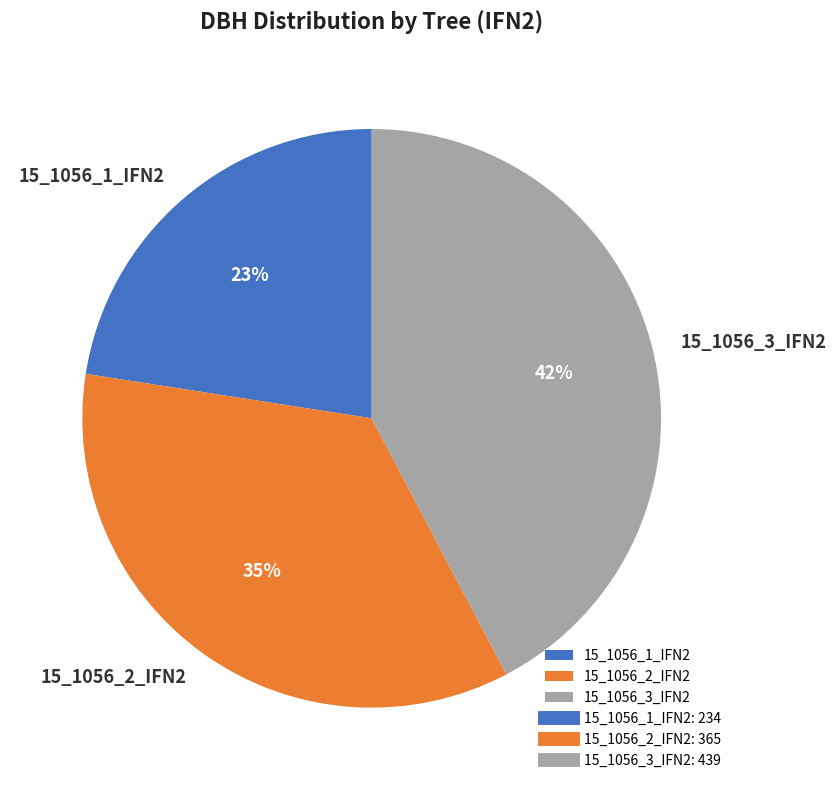

Which slice is the largest?

15_1056_3_IFN2